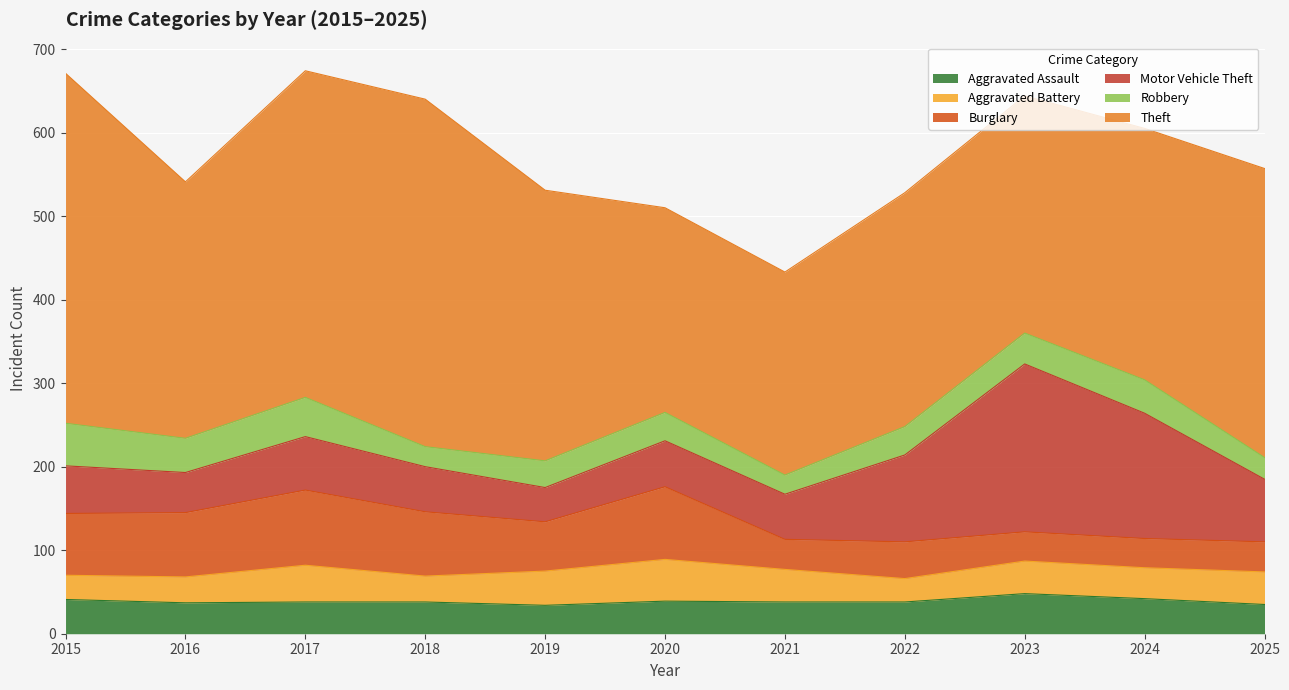

True or false: Theft and Motor Vehicle Theft intersect in this chart.

False